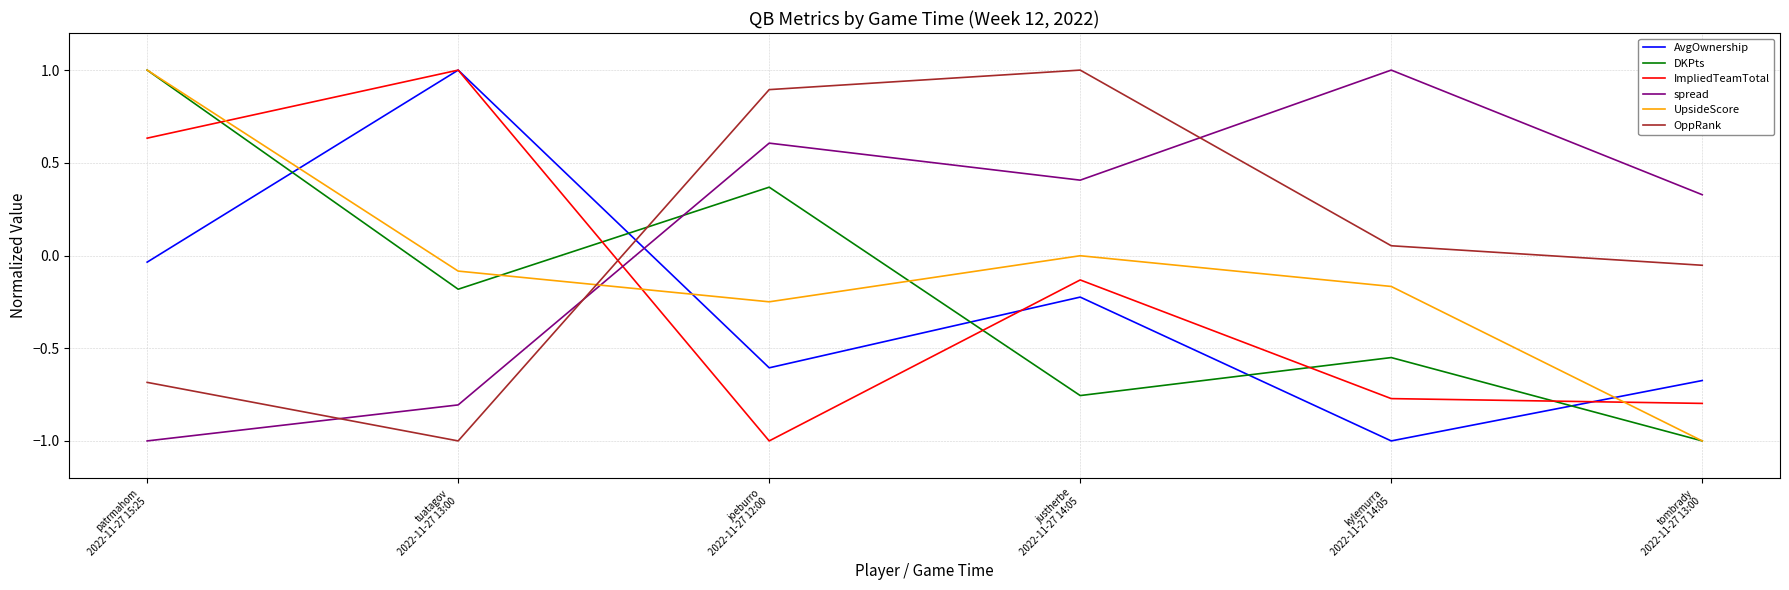

Which series ends up on top after the final intersection of ImpliedTeamTotal and OppRank?

OppRank